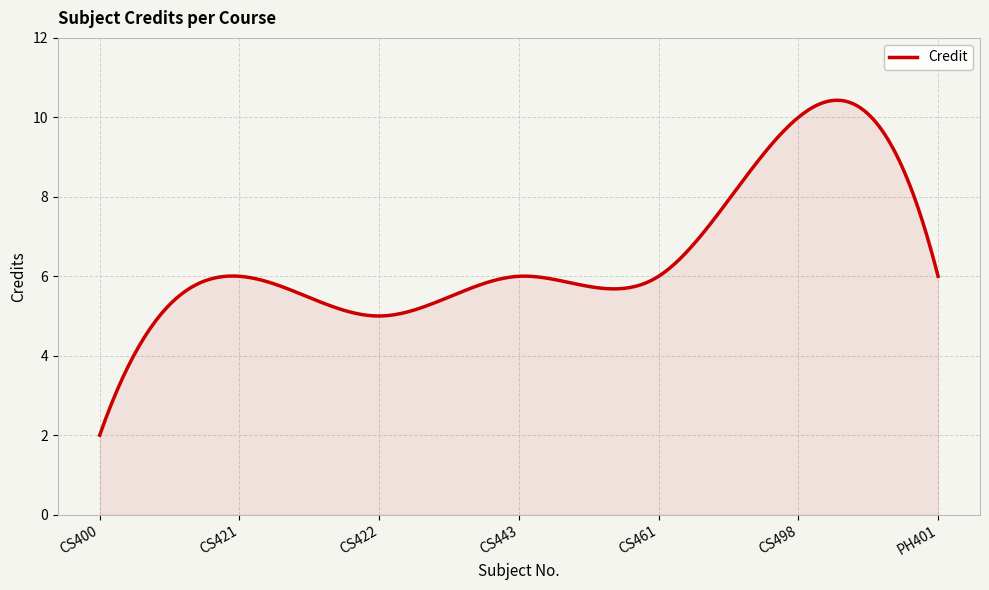

What is the greatest value displayed?

10.4